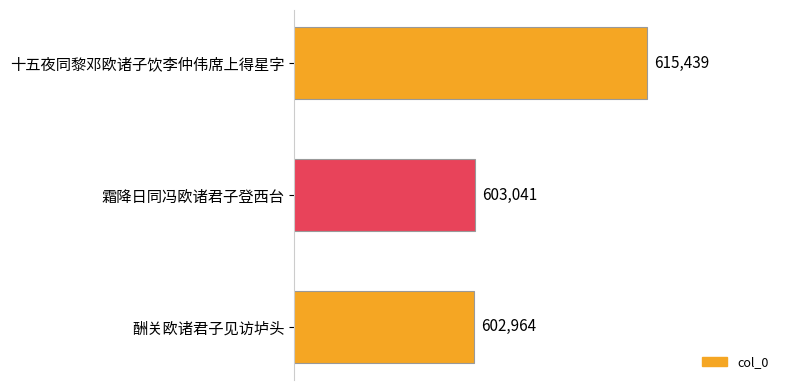

What is the average value?

607148